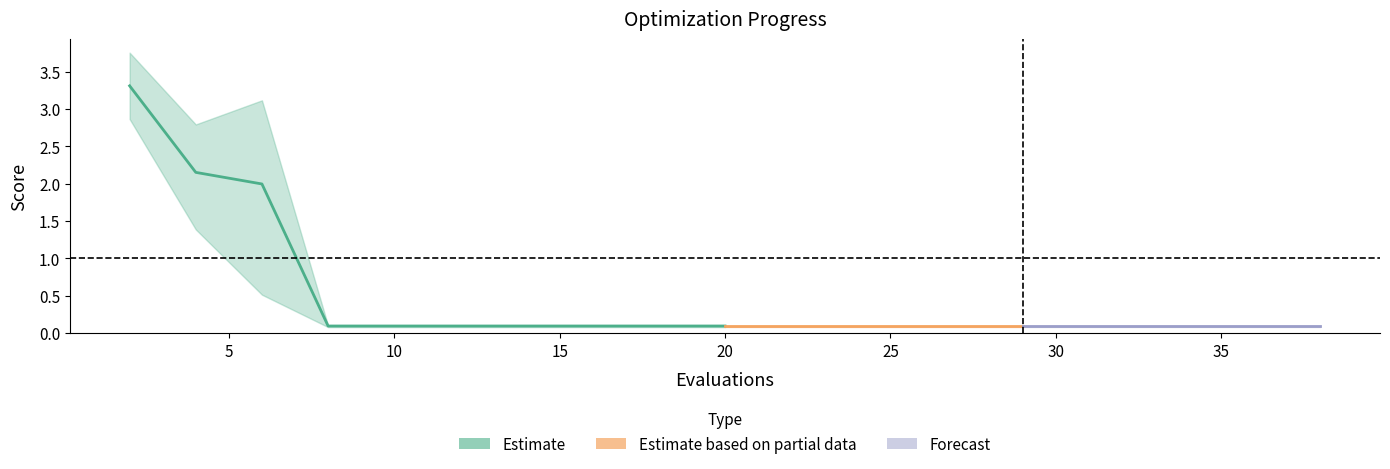

What is the smallest value displayed?

0.1